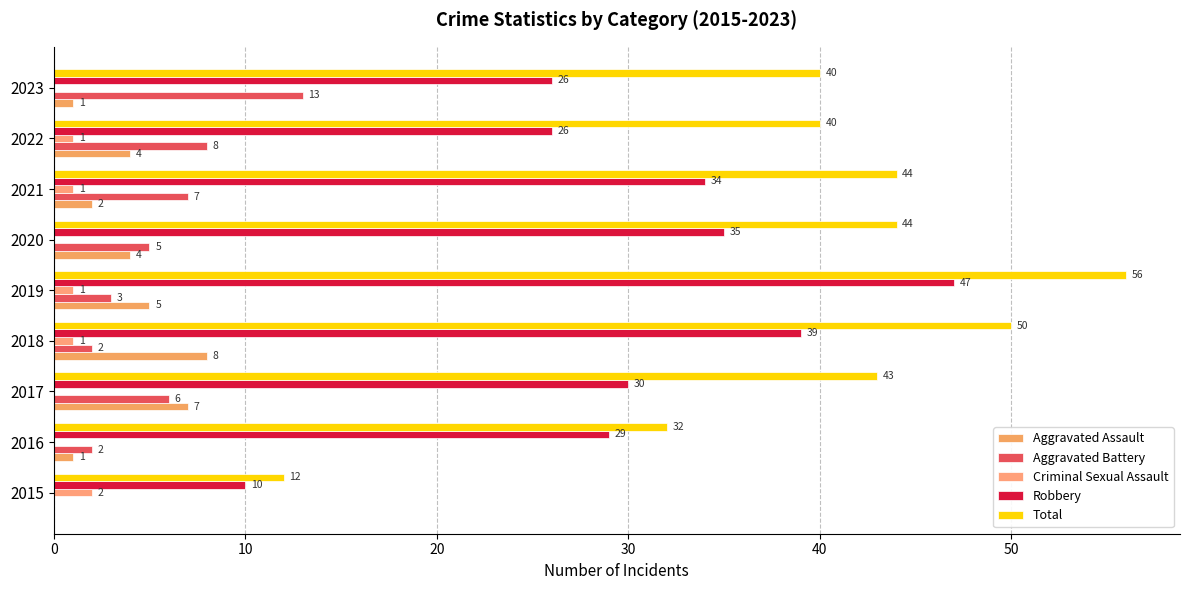

What is the difference between the maximum and minimum values in the Total series?

44